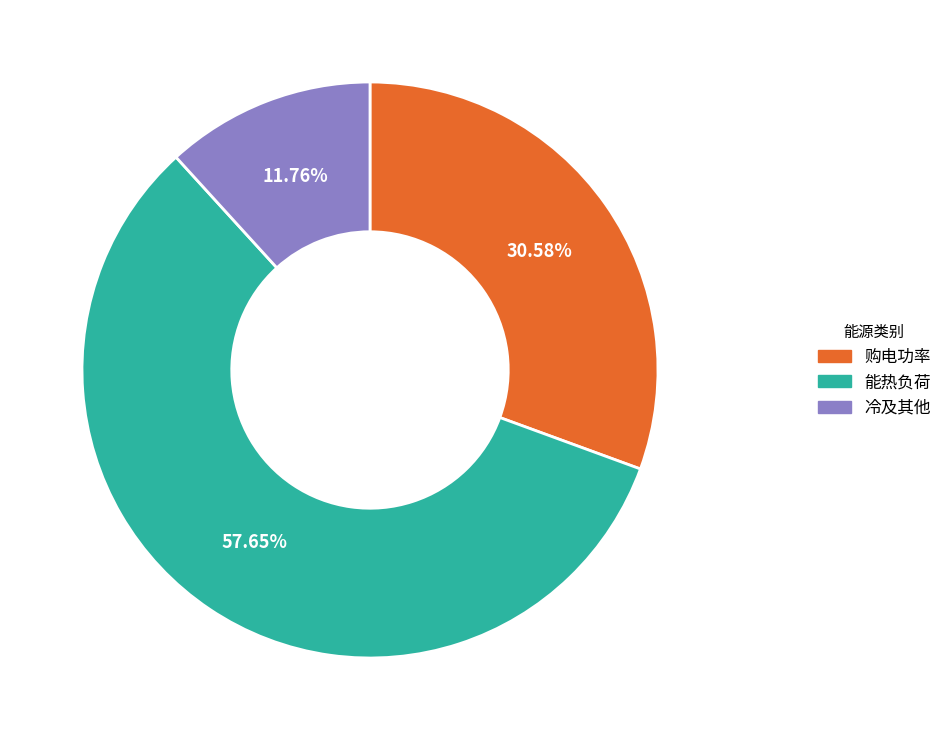

To the nearest percent, what is the average slice percentage?

33%